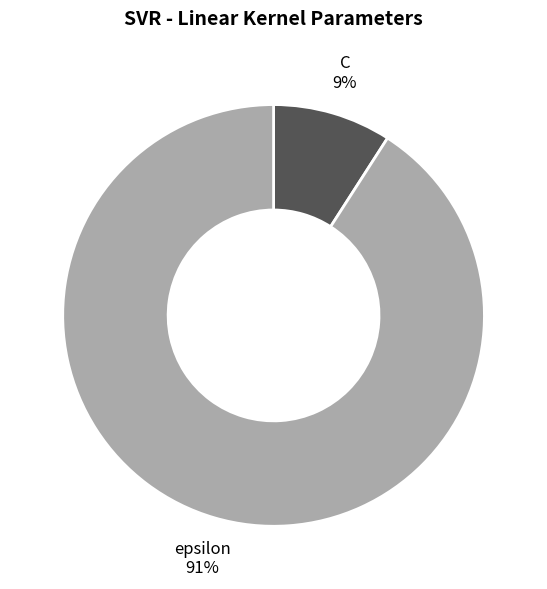

True or false: C accounts for 1% of the total.

False